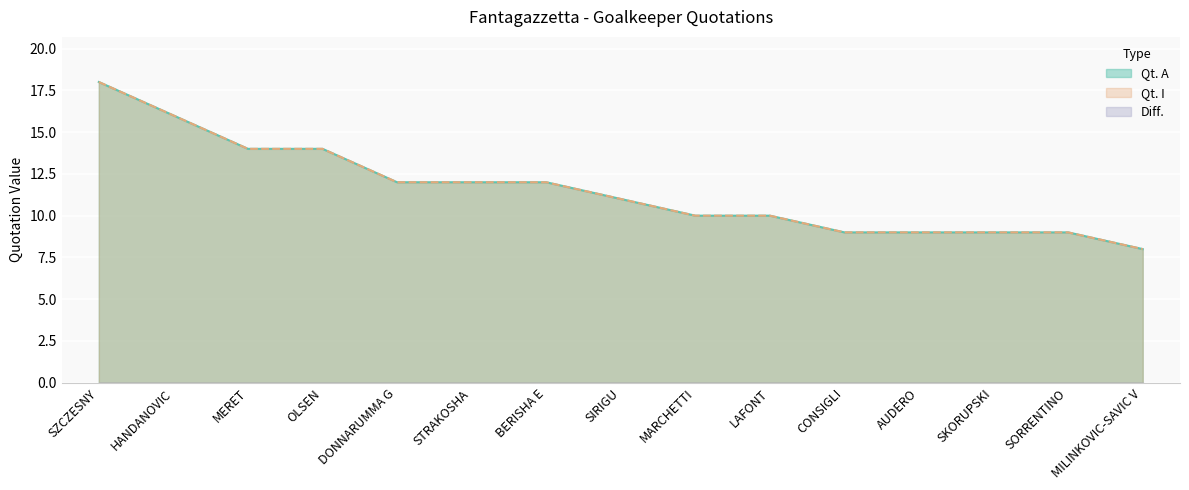

True or false: Qt. A and Qt. I cross at least once.

False